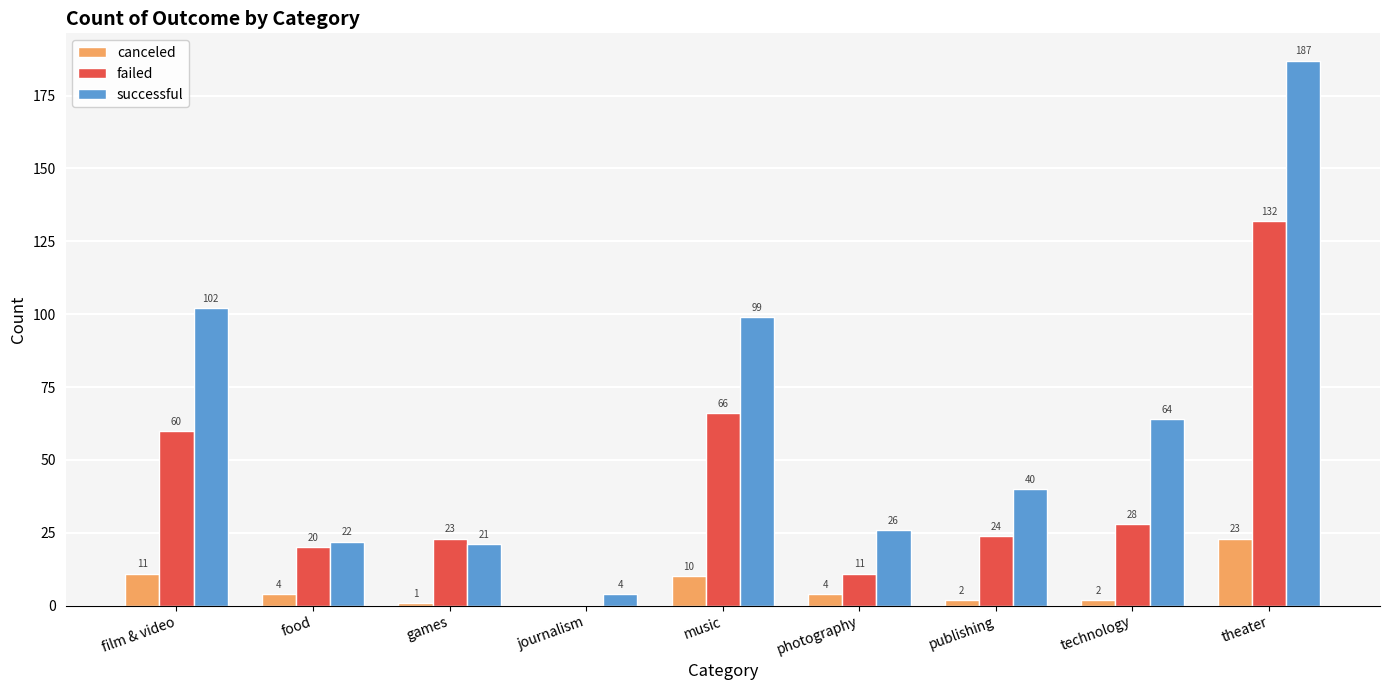

What is the sum of the canceled values at music and food?

14